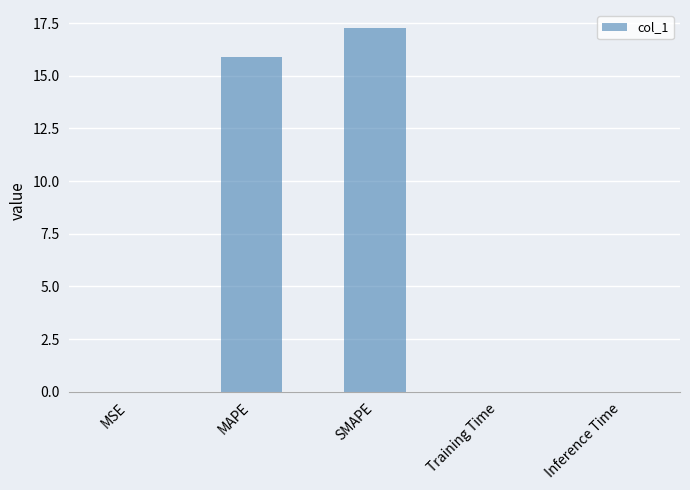

What is the greatest value displayed?

17.3